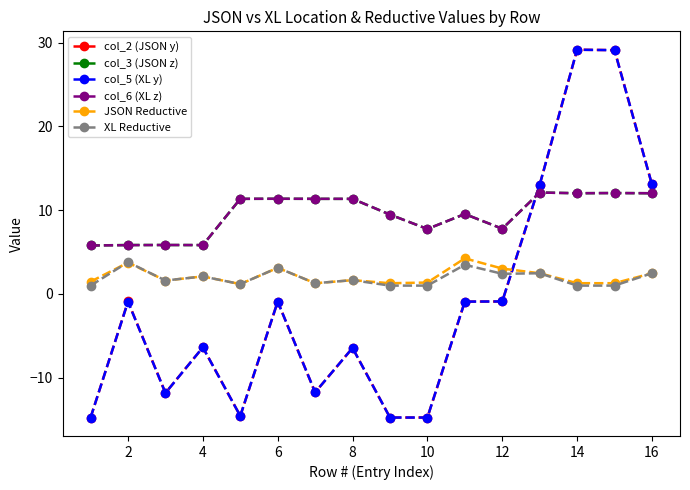

Is this an area chart (filled region under the line)?

No